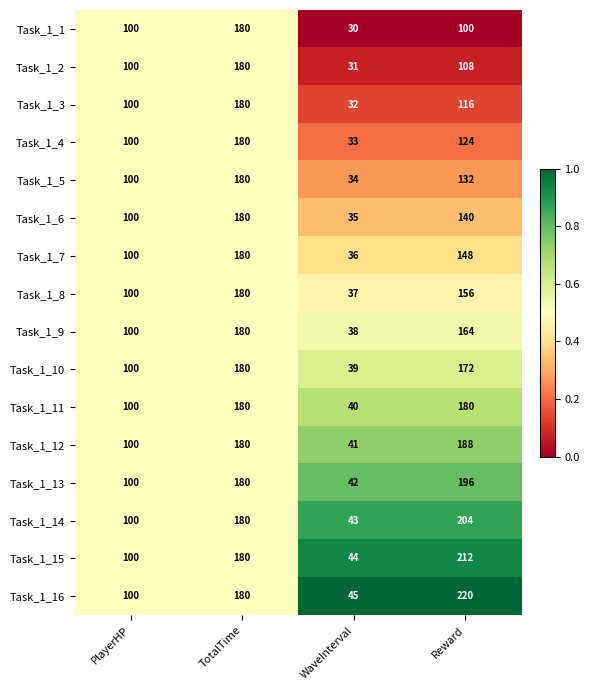

The Task_1_13 series shows 66 at TotalTime. True or false?

False